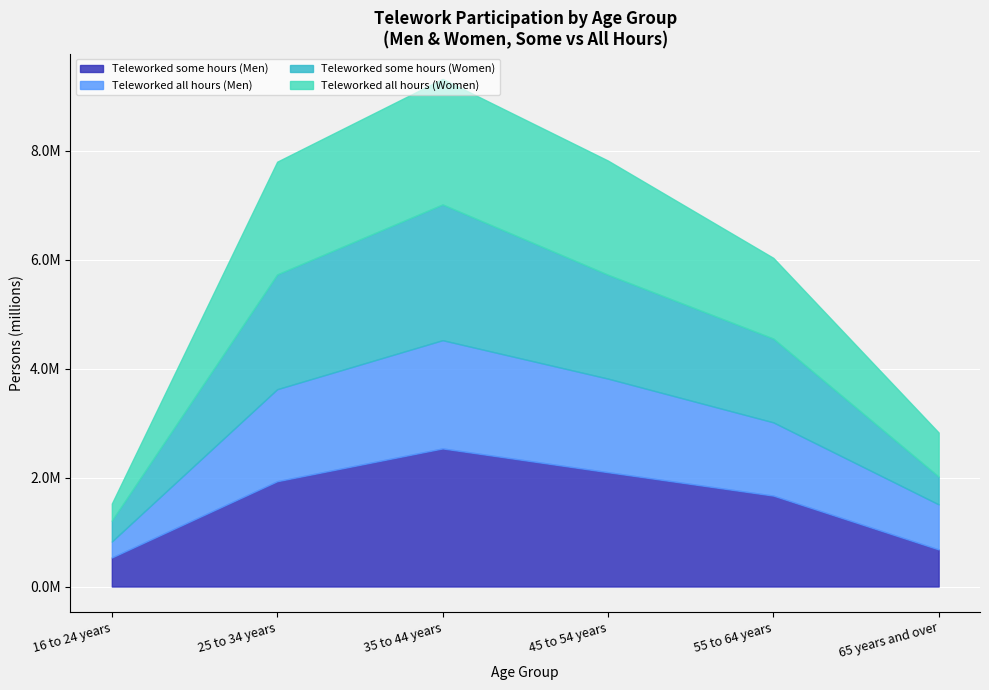

What are all the series names shown in the legend?

Teleworked some hours (Men), Teleworked all hours (Men), Teleworked some hours (Women), Teleworked all hours (Women)